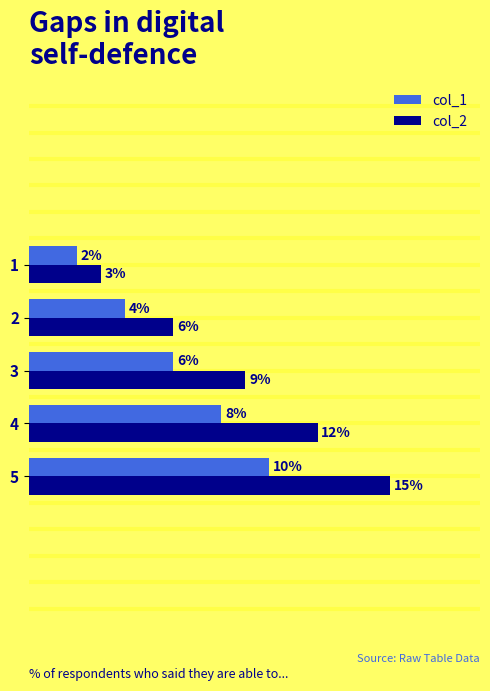

Is the value of col_1 at 4 greater than the value of col_2 at 3?

No